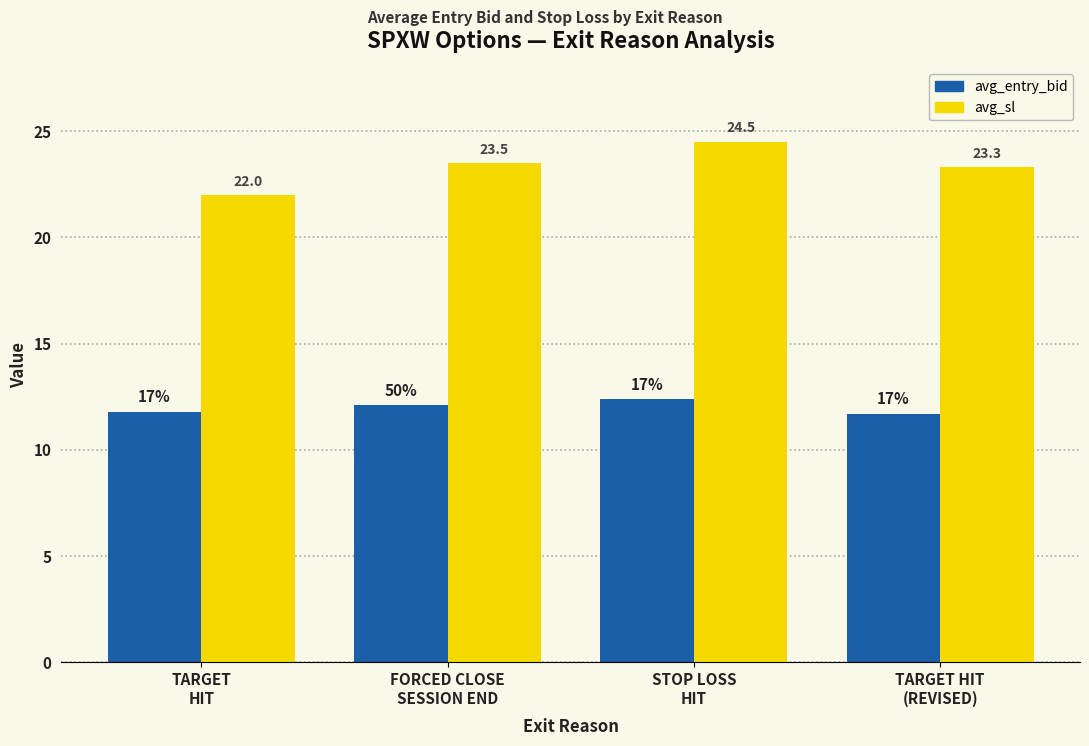

At which label does avg_entry_bid first exceed 12?

FORCED CLOSE
SESSION END